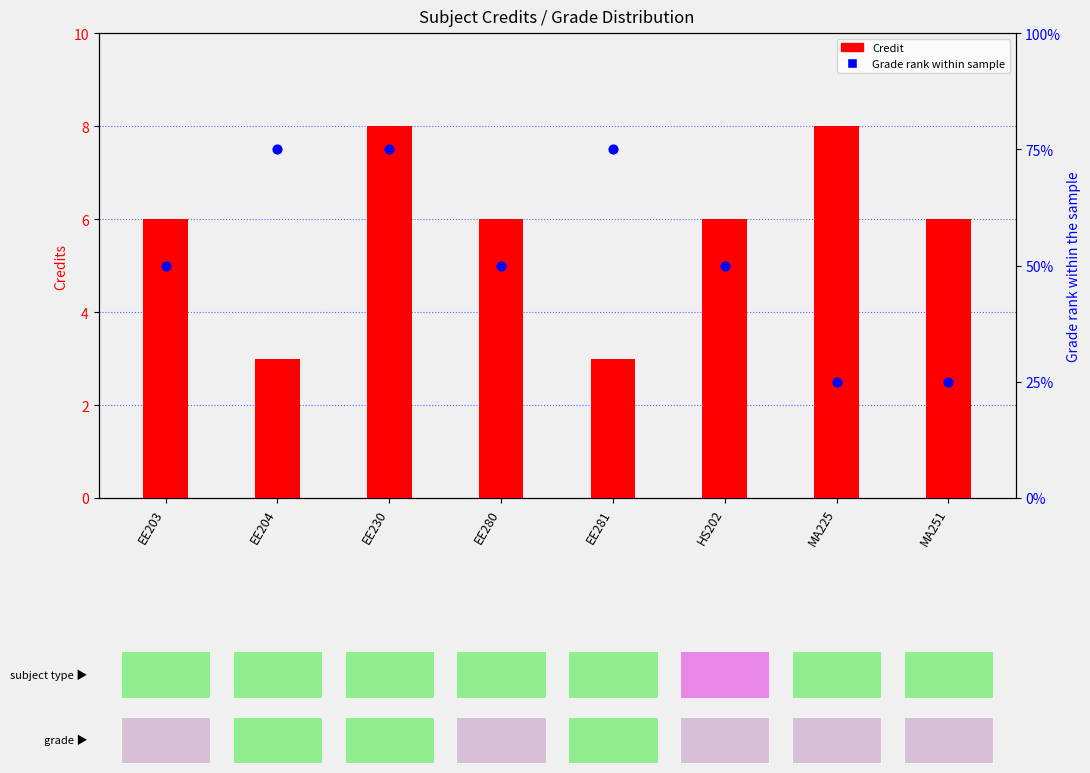

Is the value of Grade rank within sample at EE204 greater than the value of Credit at EE230?

No